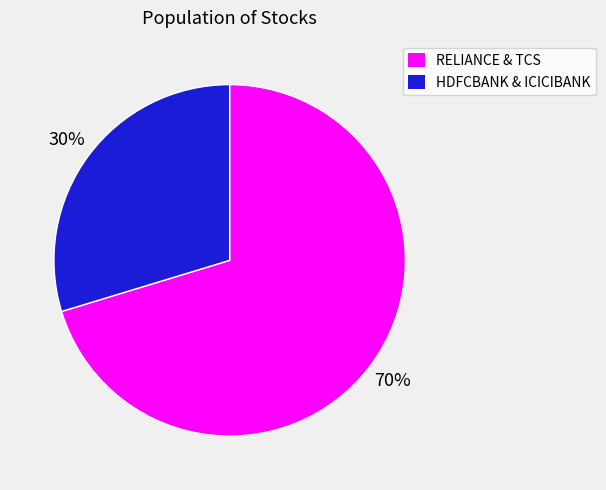

To the nearest percent, what is the average slice percentage?

50%